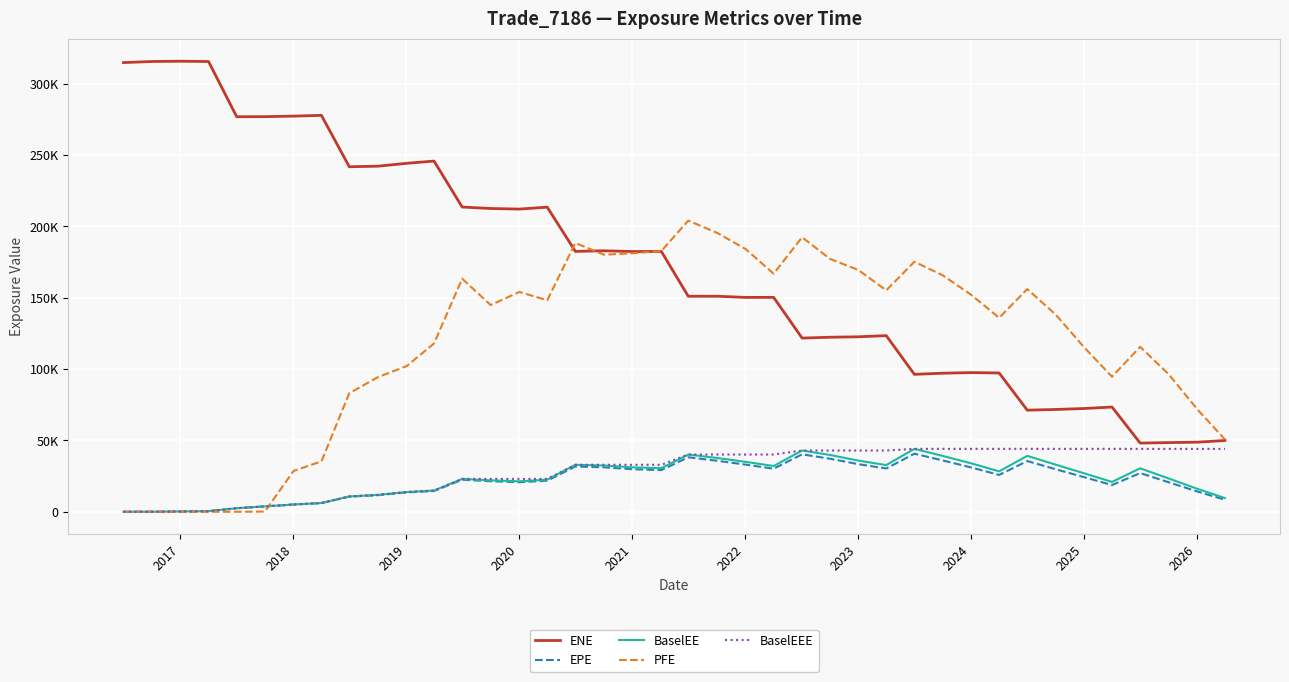

What are all the series names shown in the legend?

ENE, EPE, BaselEE, PFE, BaselEEE